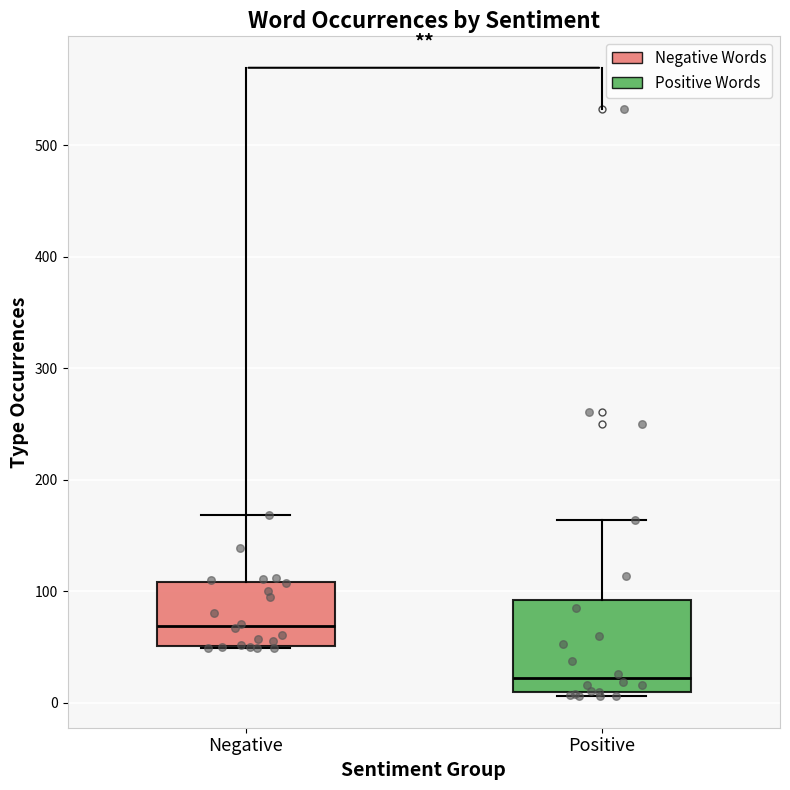

Where is the upper edge of the box for Negative on the y-axis? The values are not printed on the chart, so give them approximately, as read against the axis.

110